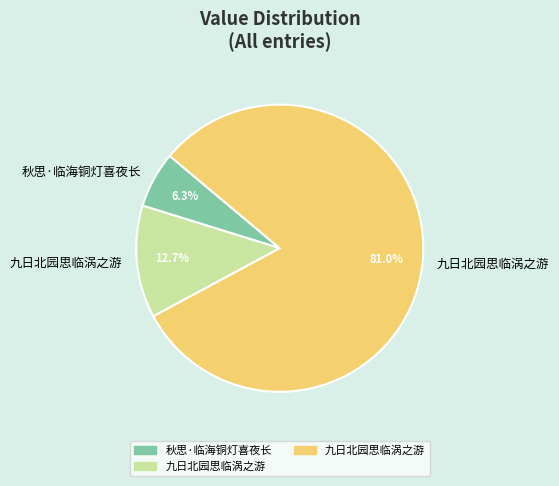

Is there a majority slice in this chart?

Yes